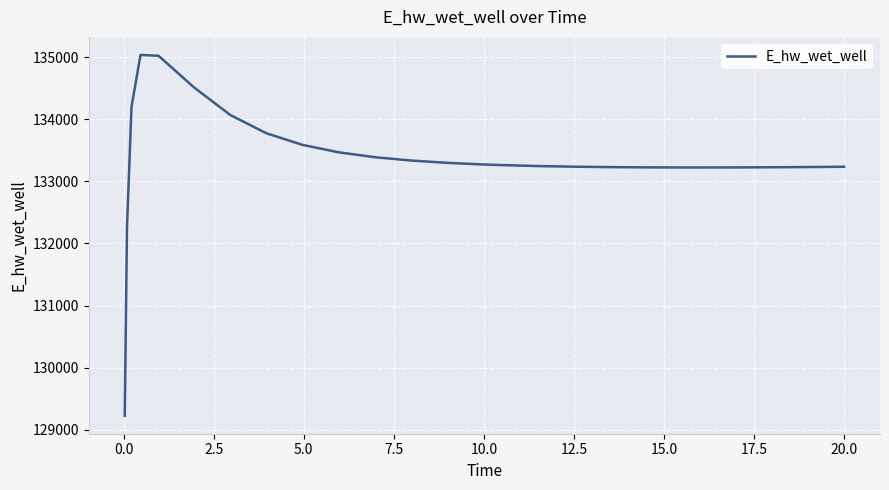

What is the minimum value shown in the chart?

129223.8